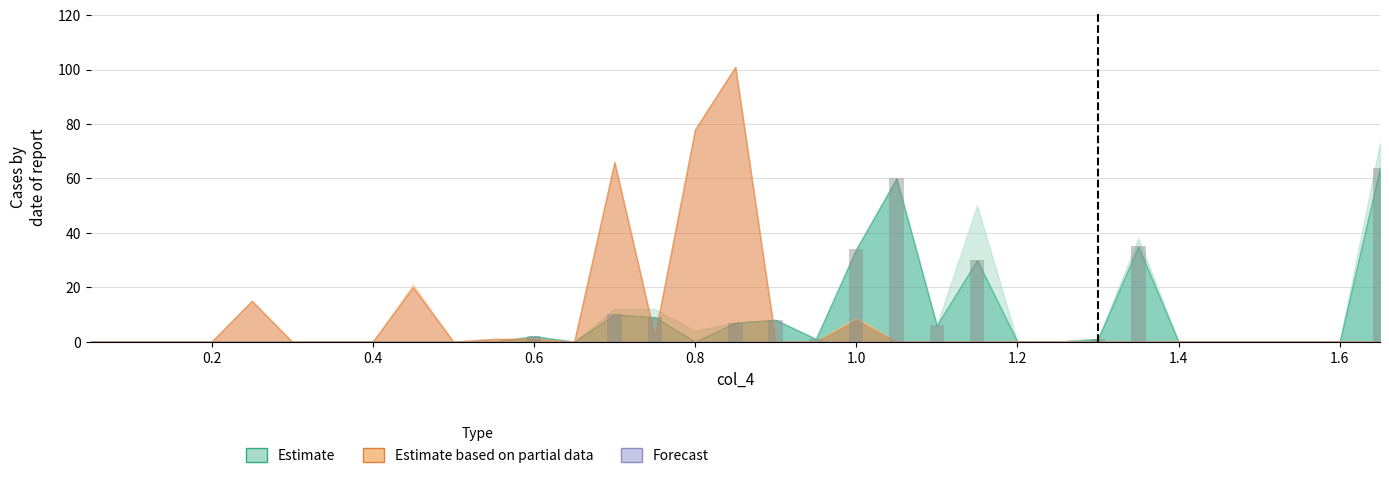

What is the average value?

8